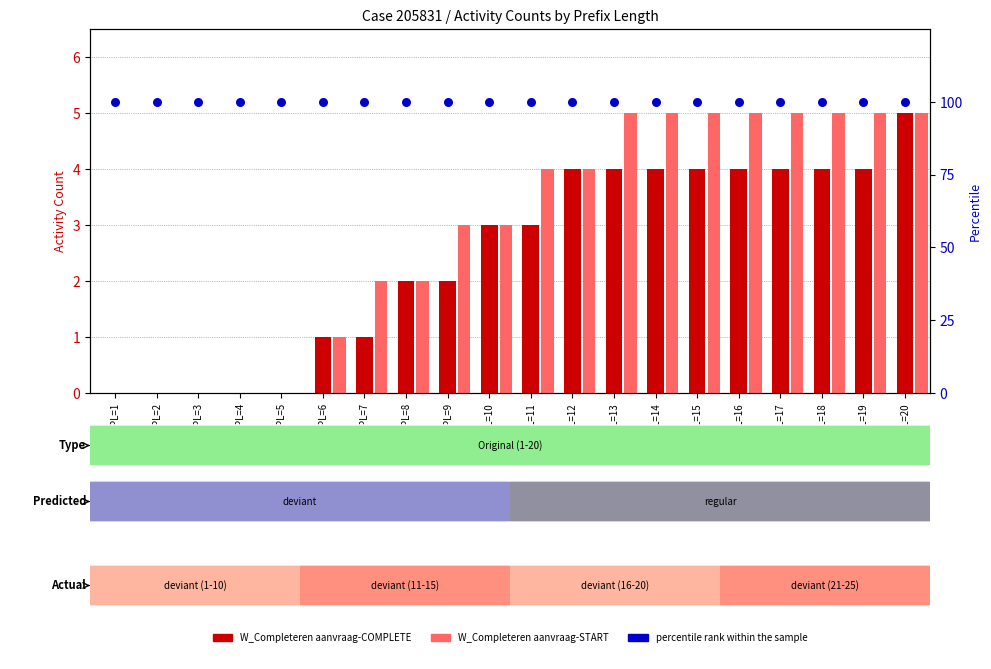

Which series has the largest total across all categories?

percentile rank within the sample